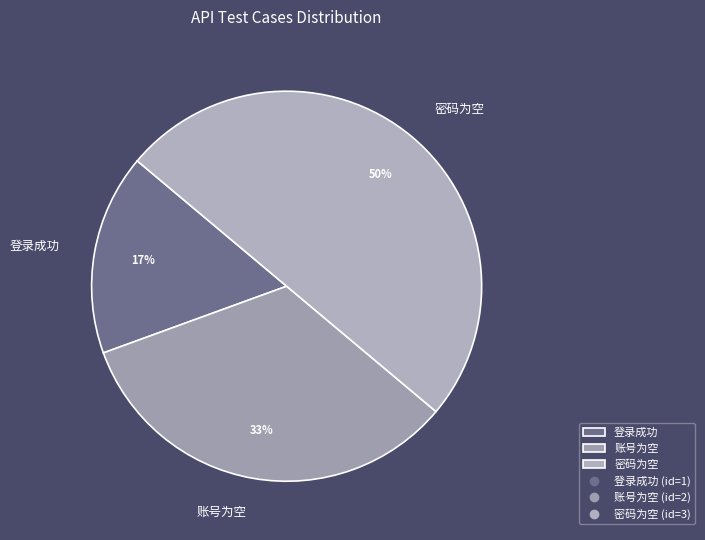

To the nearest percent, what is the difference between the largest and smallest slice percentages?

33%